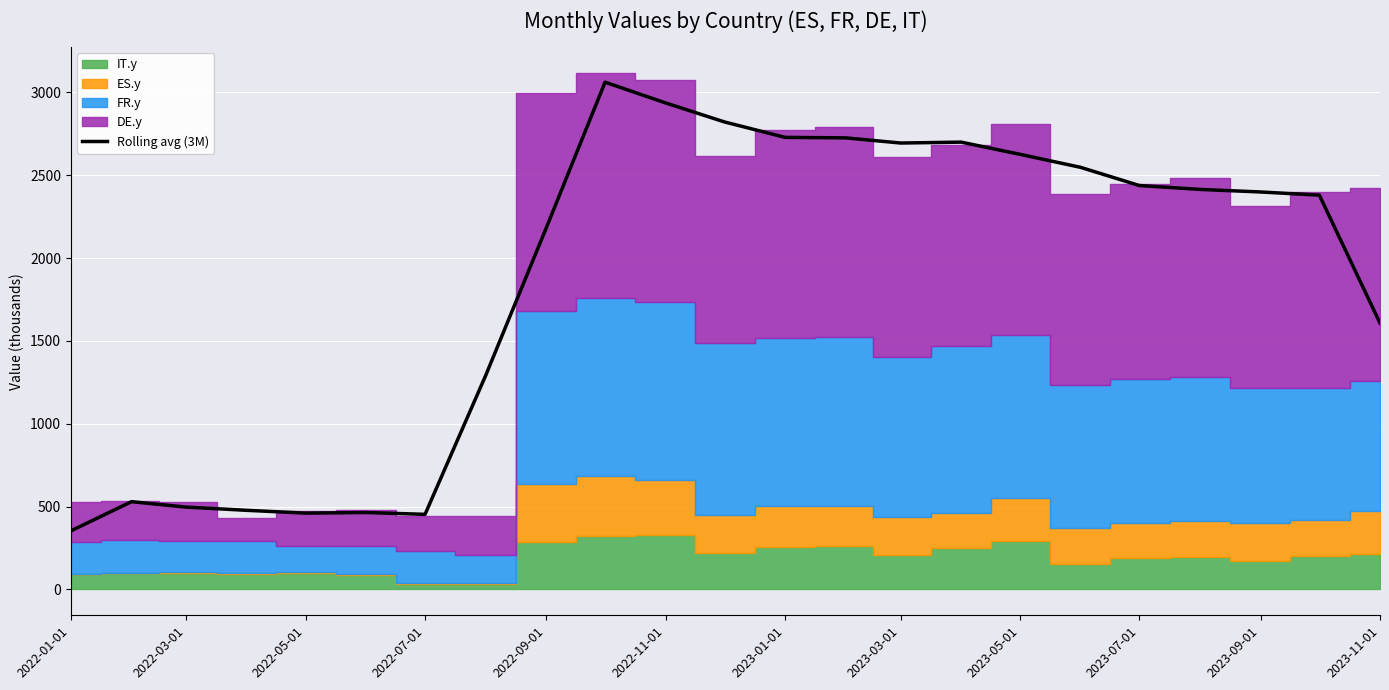

What is the maximum value shown in the chart?

3061.9